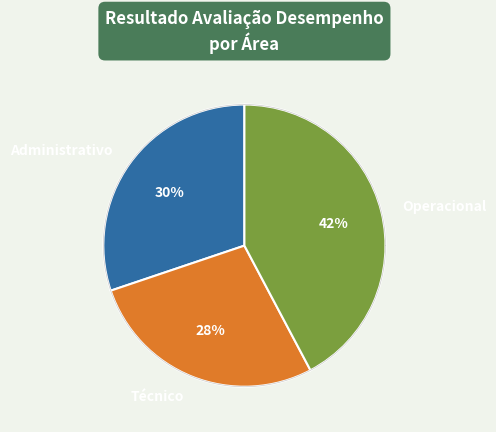

True or false: Técnico accounts for 28% of the total.

True